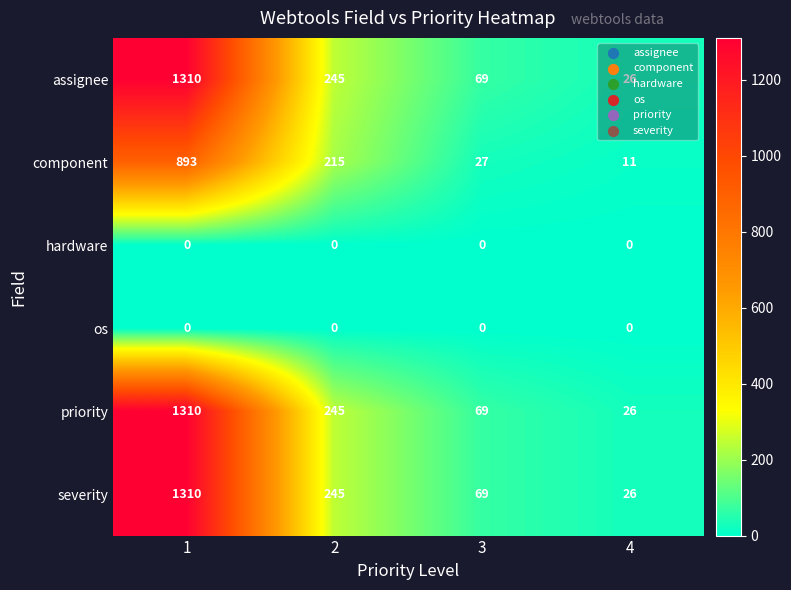

At which category is the sum across all series the highest?

1